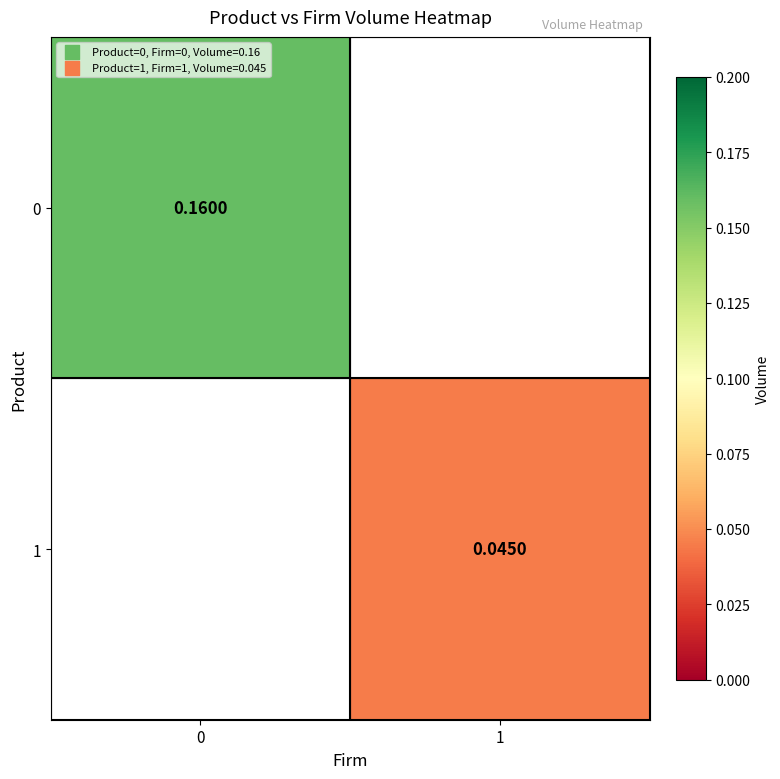

Is the value of 0 at 0 greater than the value of 1 at 1?

Yes